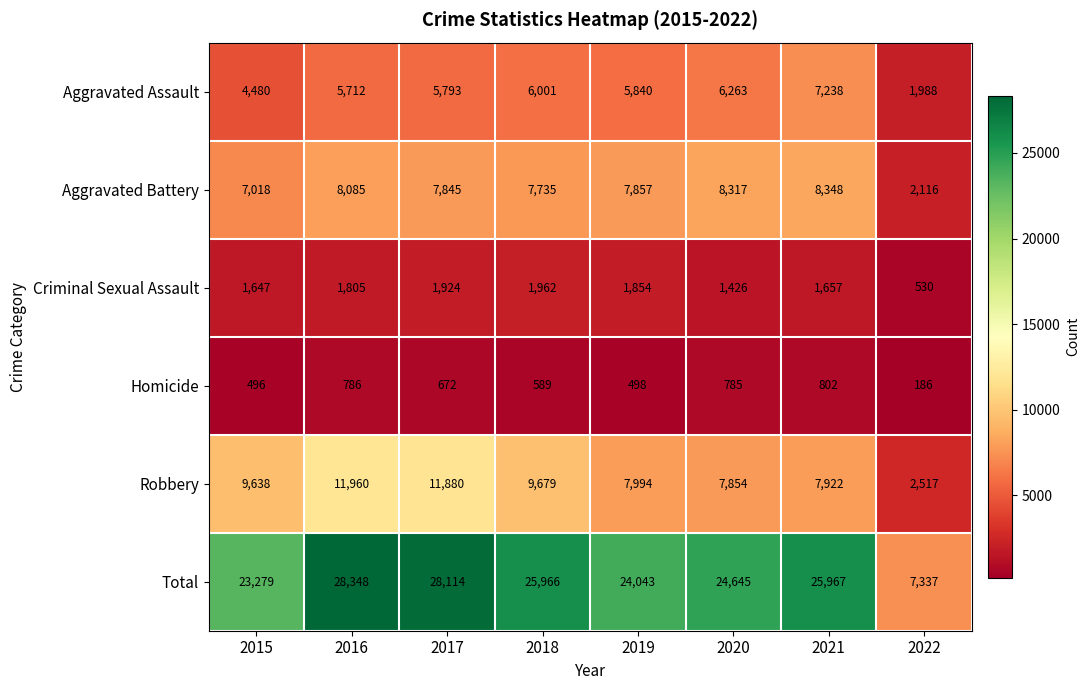

At how many categories does at least one series exceed 659?

8